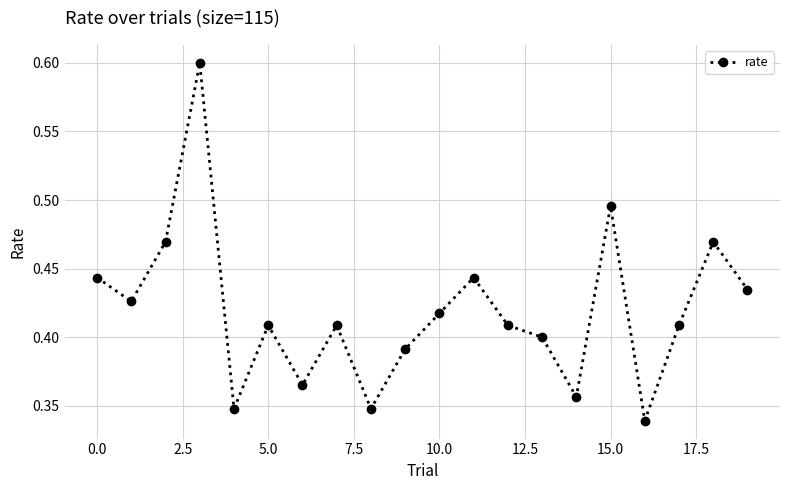

Count the values in the range 0 to 1.

20